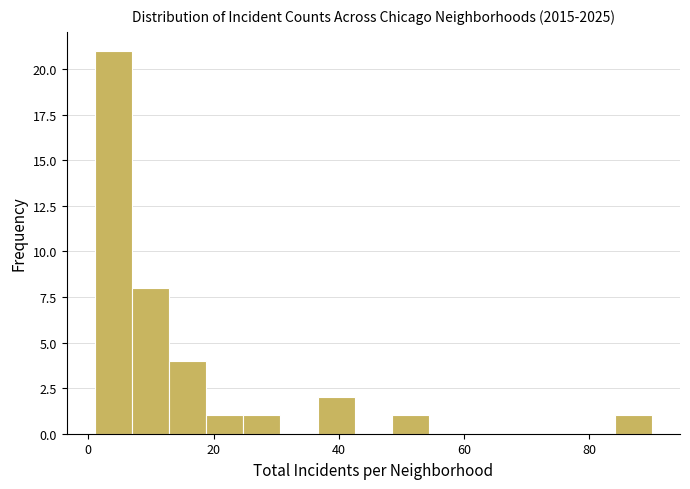

Read against the x-axis, roughly where is the centre of the tallest bar?

4